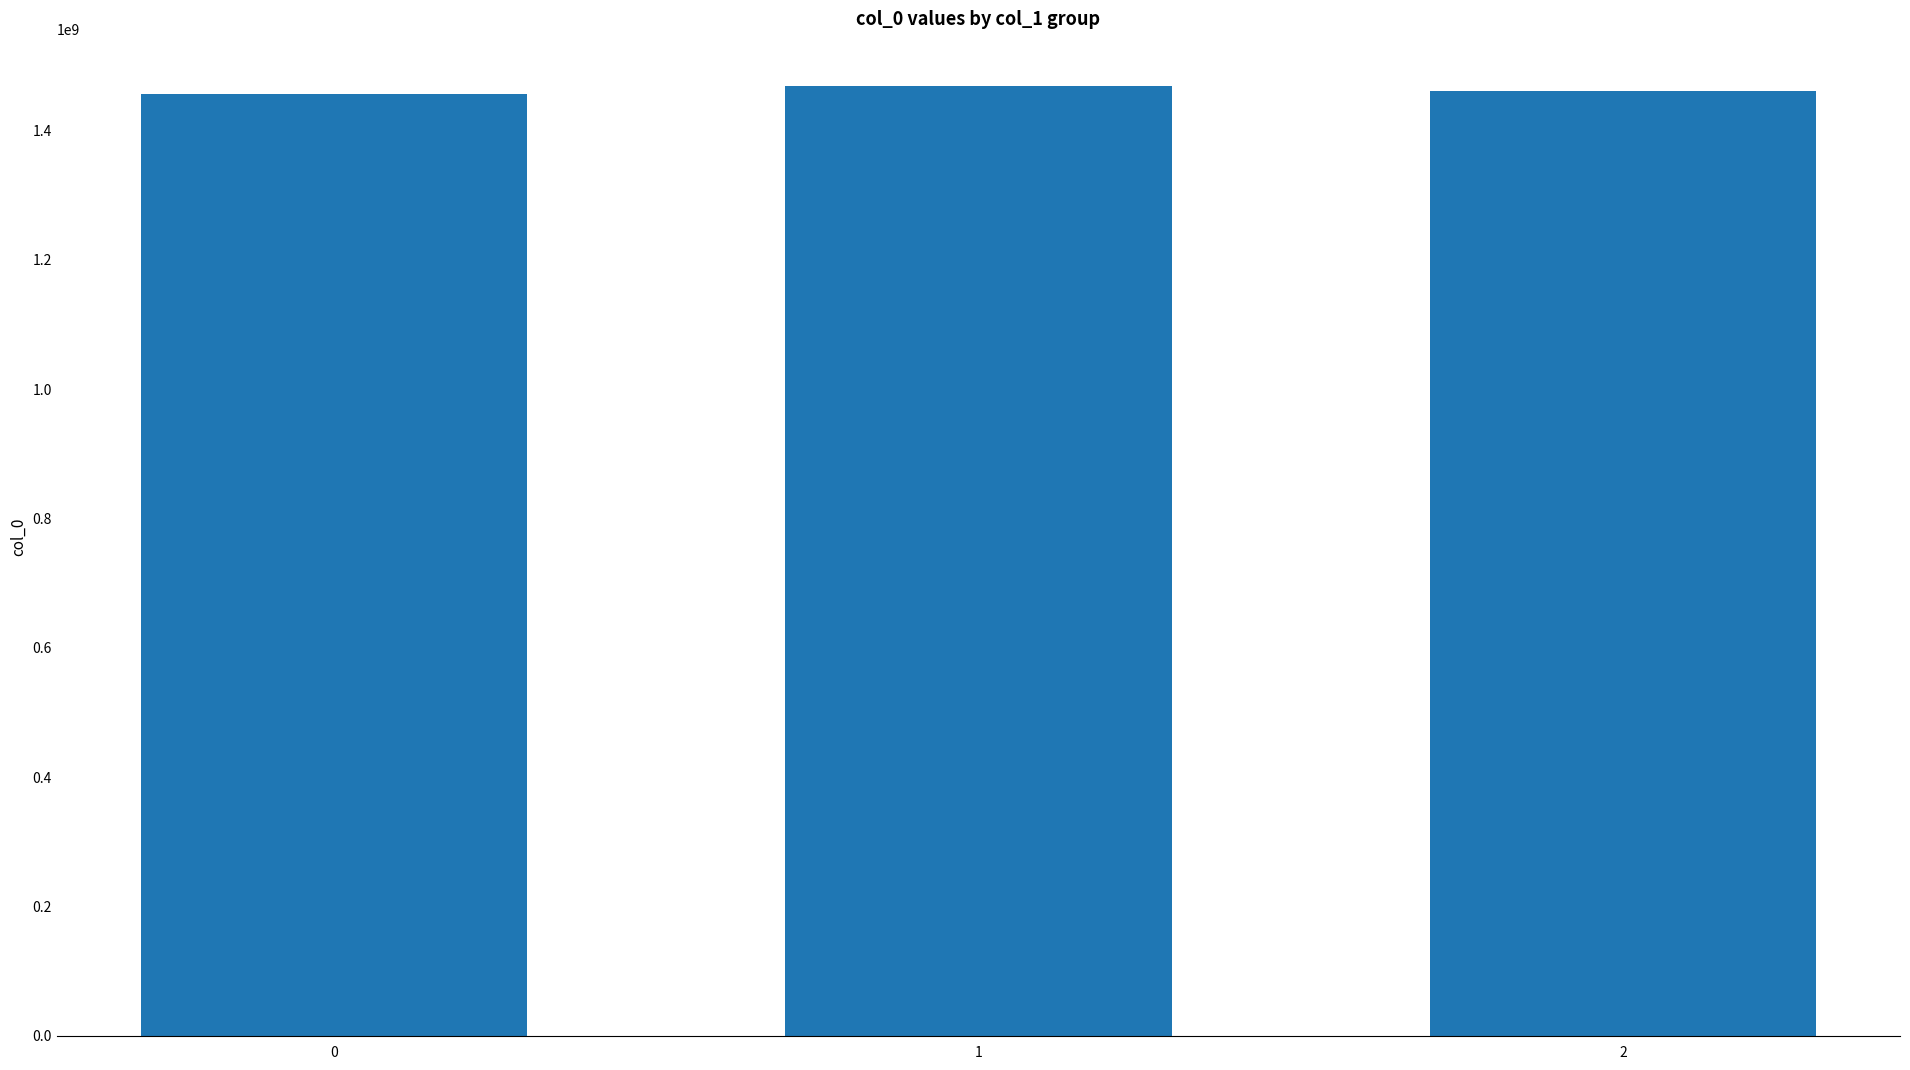

At which label does the data first exceed 1461604540?

1